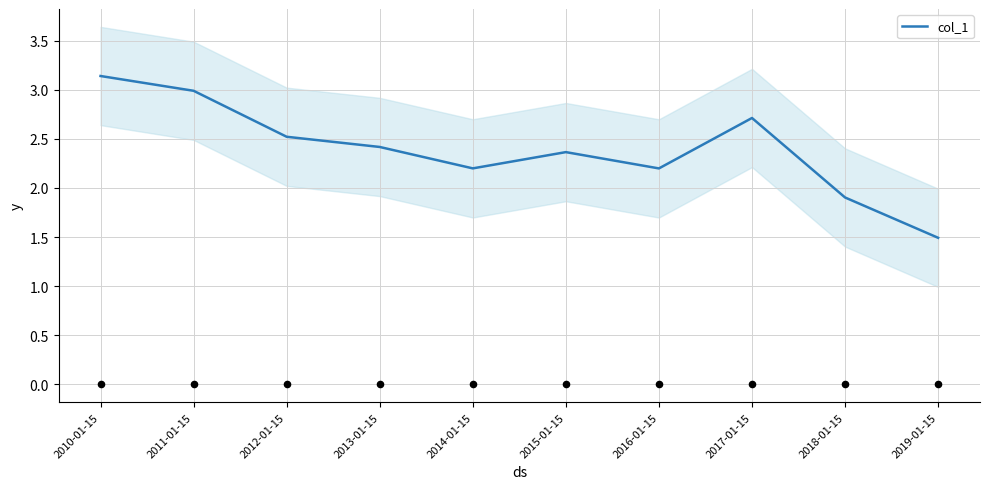

Which has a higher value, 2015-01-15 or 2011-01-15?

2011-01-15